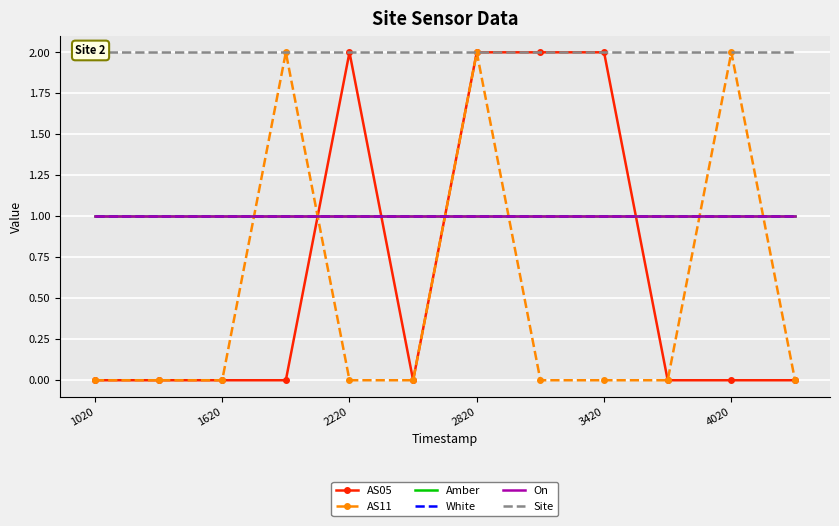

True or false: Site has a value of 3 at 11.

False